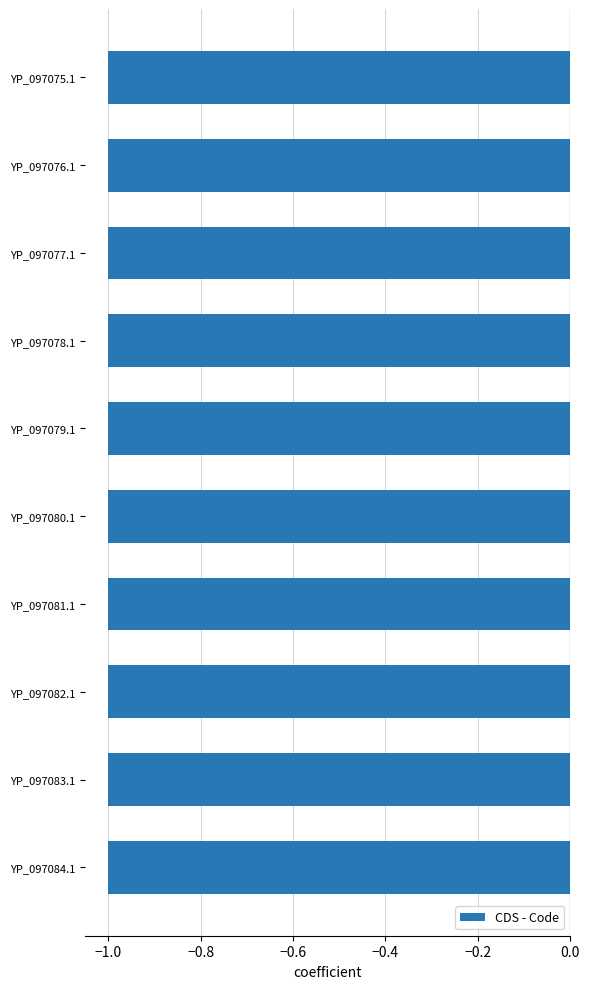

Which category has the highest value in the CDS series?

YP_097075.1